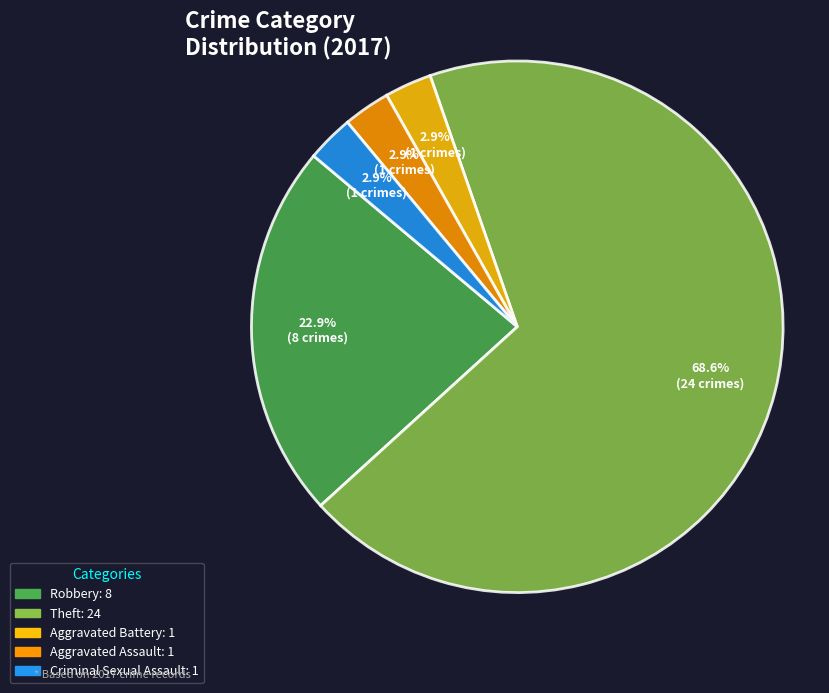

What is the ratio of the value at Theft to the value at Robbery?

3.0